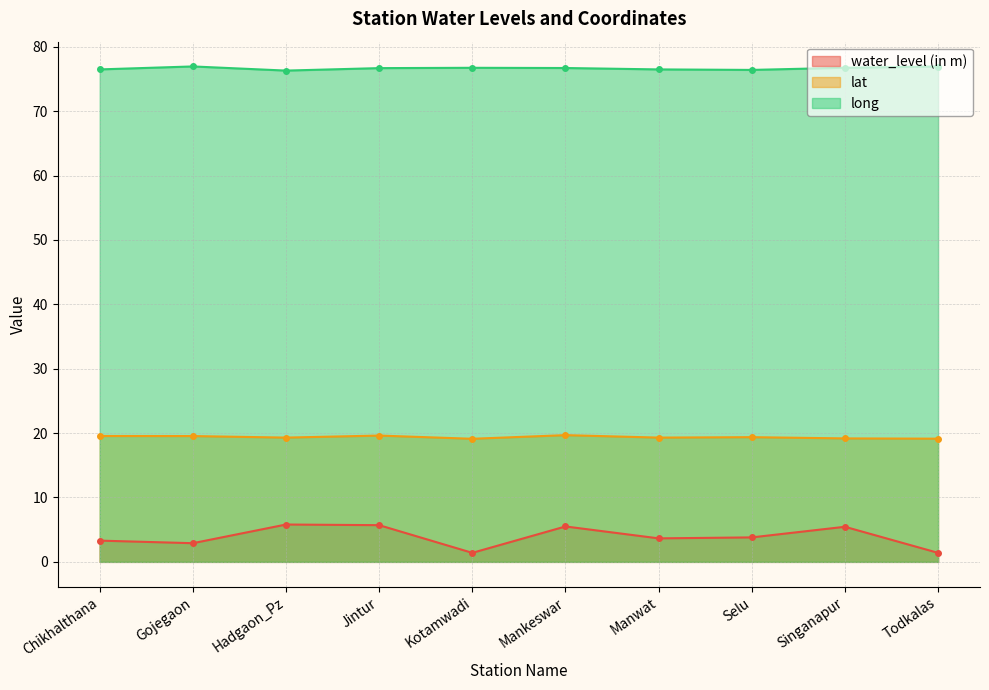

What is the spread (max minus min) of values at Singanapur?

71.3